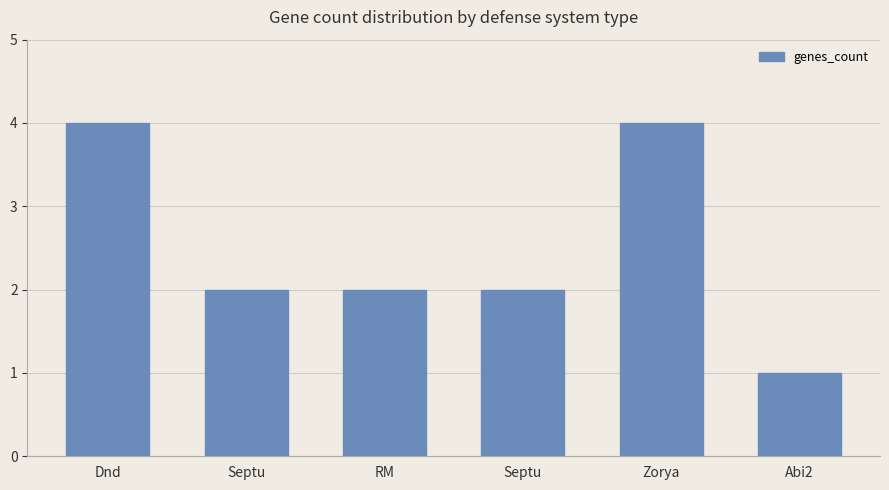

Rank the categories by value from highest to lowest.

Dnd, Zorya, Septu, RM, Septu, Abi2